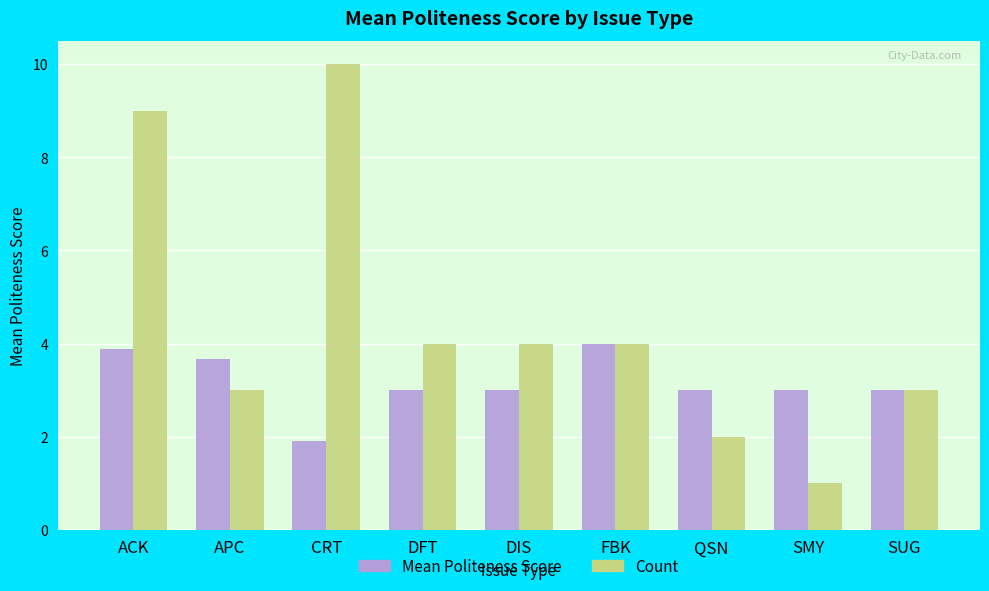

Reading left to right, extract all data points from this chart.

Mean Politeness Score: ACK=3.9	APC=3.7	CRT=1.9	DFT=3.0	DIS=3.0	FBK=4.0	QSN=3.0	SMY=3.0	SUG=3.0
Count: ACK=9.0	APC=3.0	CRT=10.0	DFT=4.0	DIS=4.0	FBK=4.0	QSN=2.0	SMY=1.0	SUG=3.0